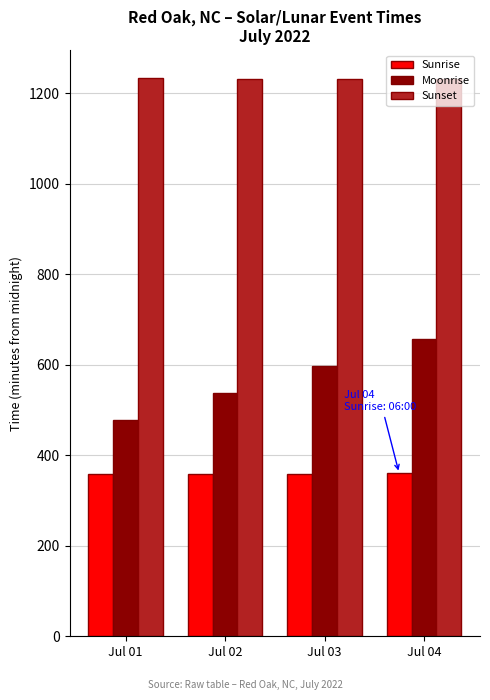

What is the approximate value of Sunrise at Jul 03?

359